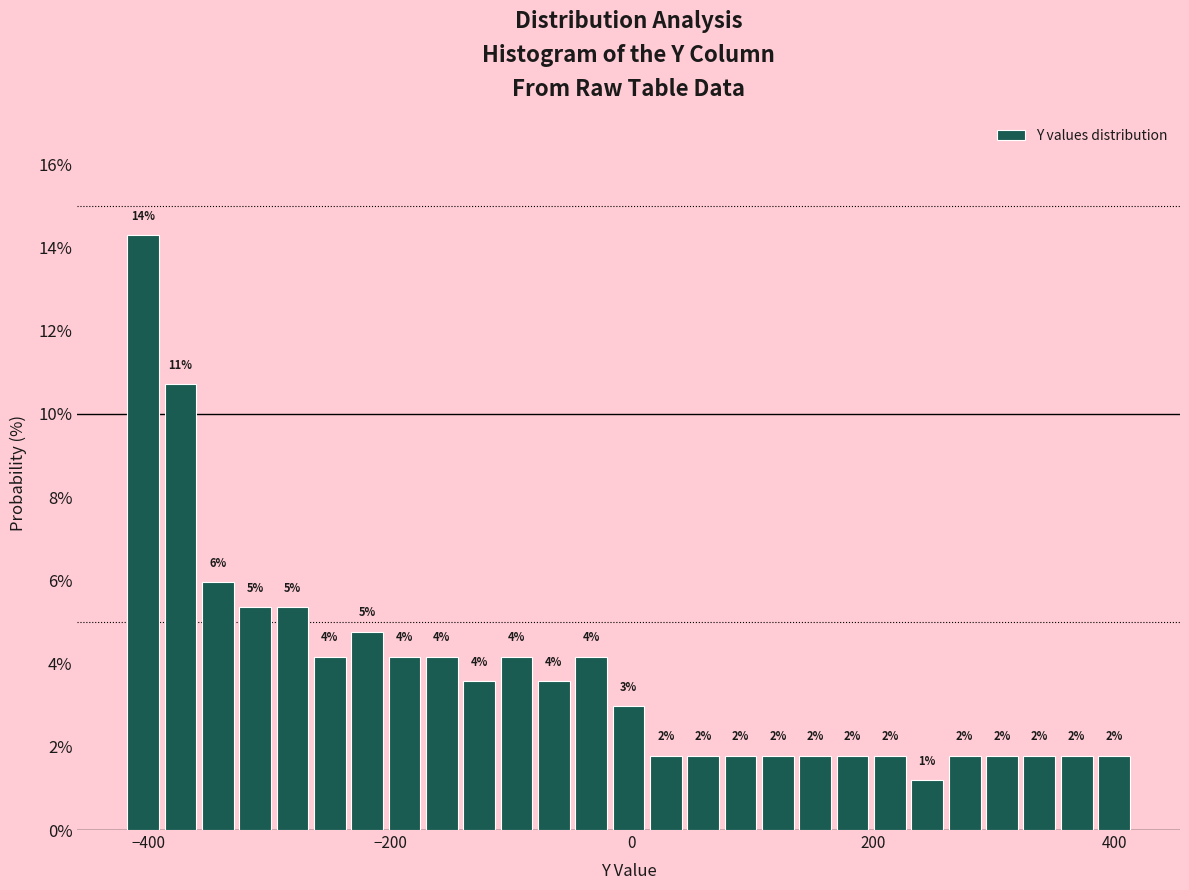

Around what value on the x-axis is the tallest bar? Give the approximate position of its centre, as read against the axis.

-400